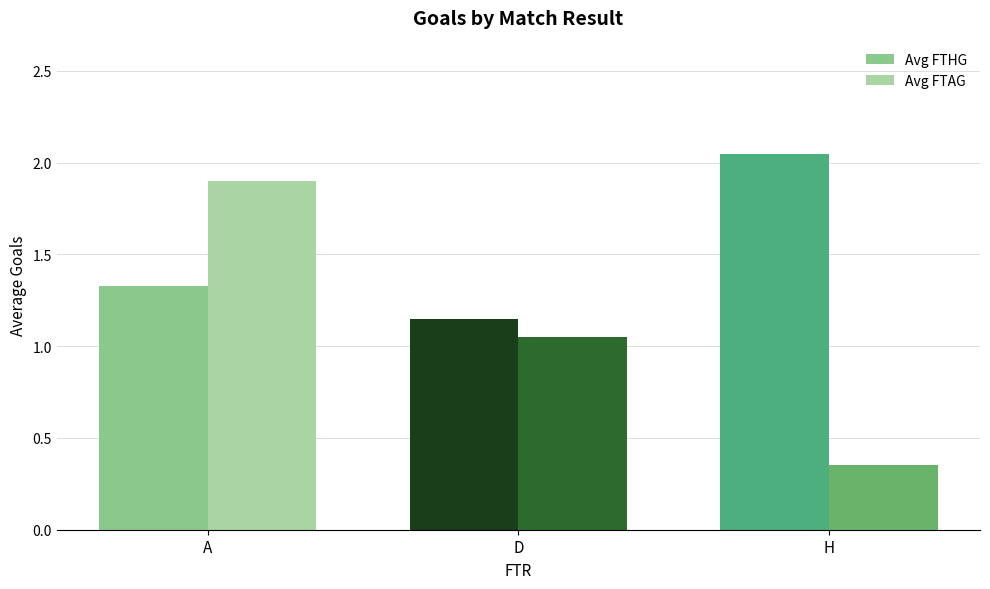

What is the average value of the Avg FTHG series?

1.5